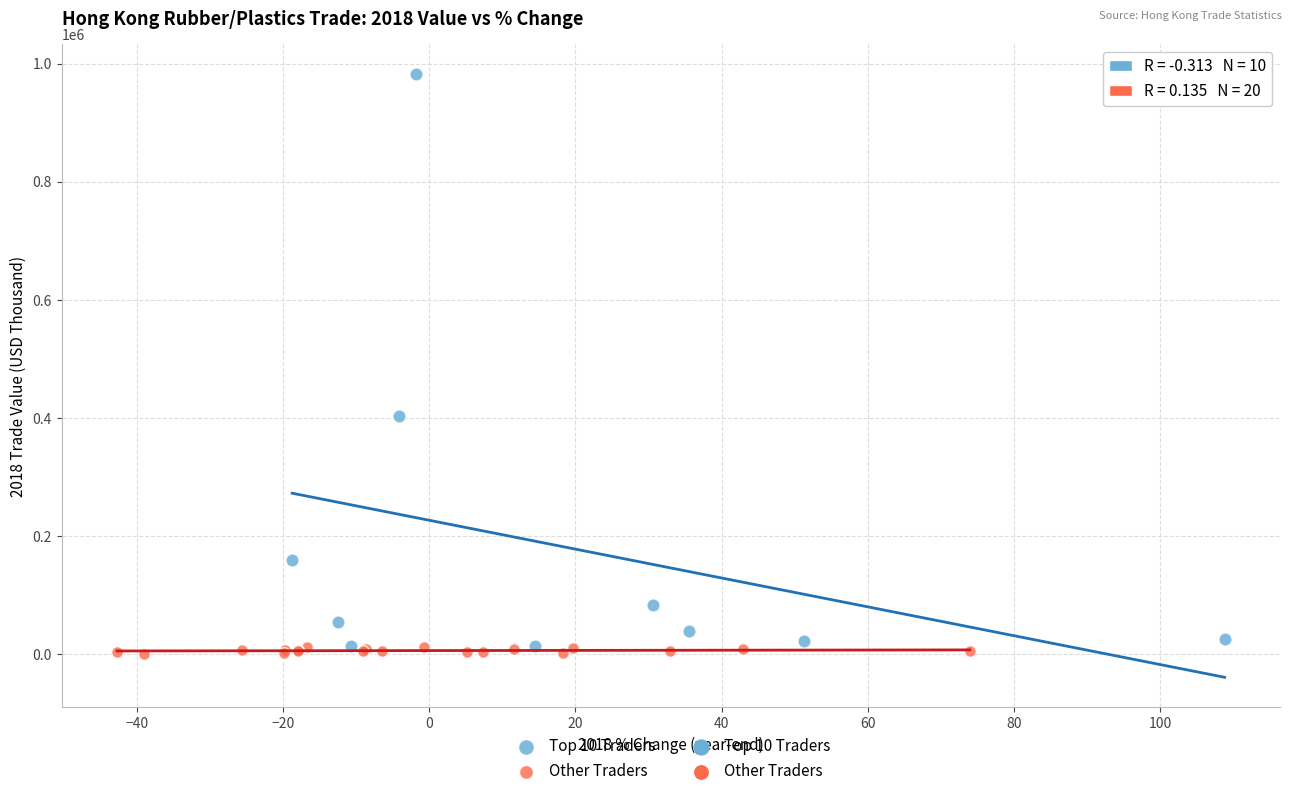

Which series has the widest spread of Y values?

Top 10 Traders